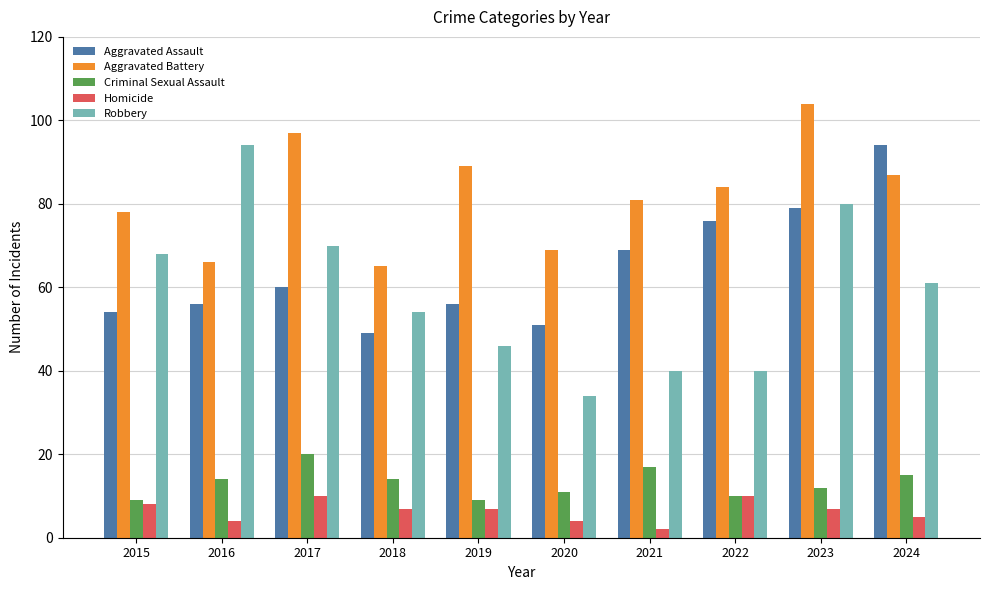

Rank the categories by Aggravated Battery value from highest to lowest.

2023, 2017, 2019, 2024, 2022, 2021, 2015, 2020, 2016, 2018